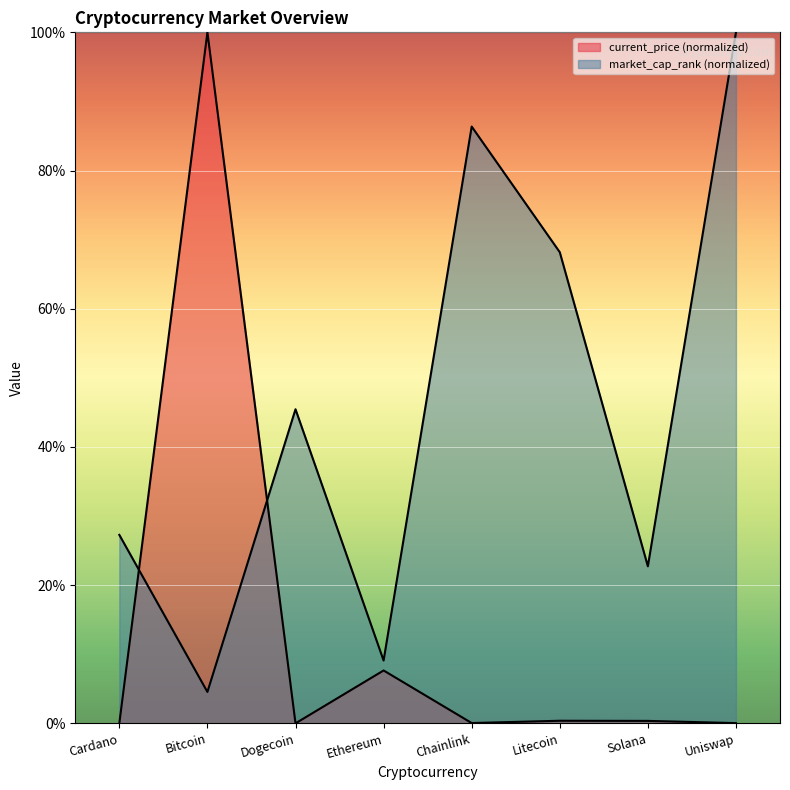

Reading right to left, transcribe all the data shown in this chart.

current_price: Uniswap=0.0	Solana=0.4	Litecoin=0.4	Chainlink=0.0	Ethereum=7.7	Dogecoin=0.0	Bitcoin=100.0	Cardano=0.0
market_cap_rank: Uniswap=100.0	Solana=22.7	Litecoin=68.2	Chainlink=86.4	Ethereum=9.1	Dogecoin=45.5	Bitcoin=4.5	Cardano=27.3